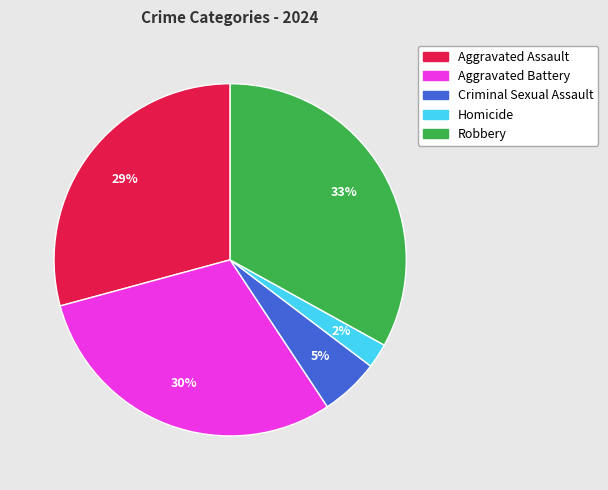

Is the sum of Aggravated Assault and Robbery greater than half?

Yes